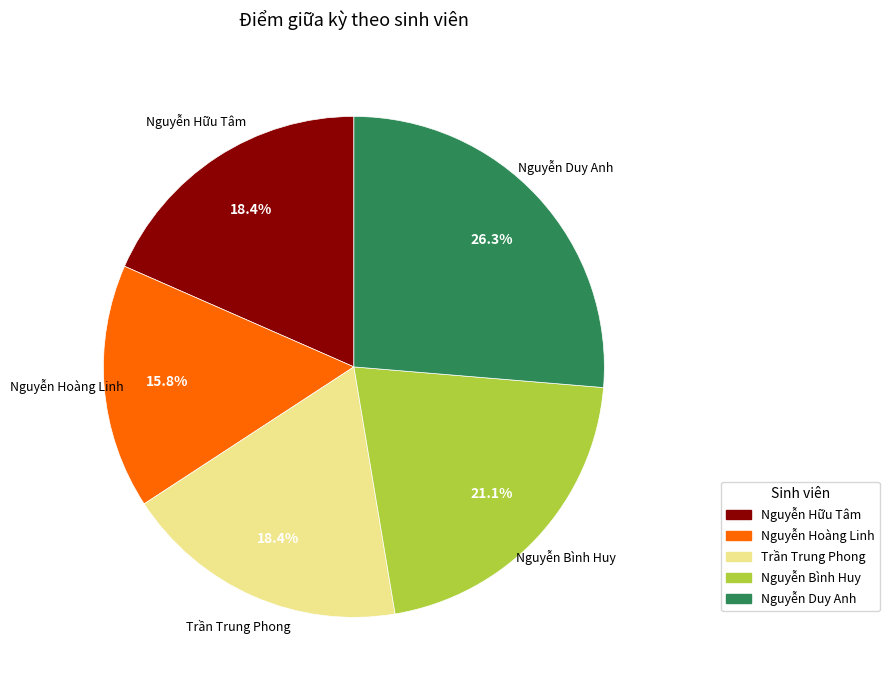

To the nearest percent, what percentage of the pie is Nguyễn Bình Huy?

21%